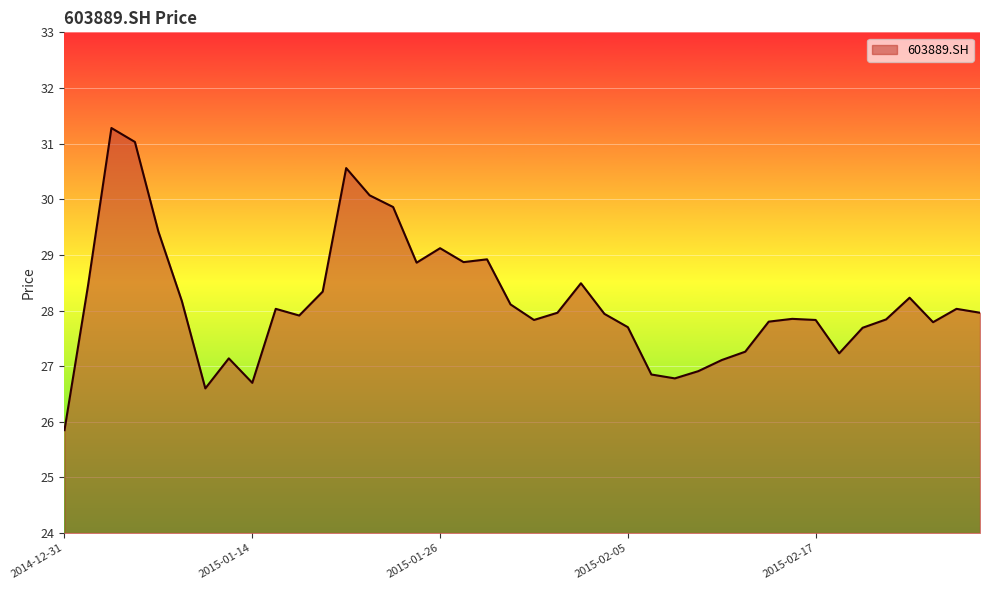

What is the minimum value shown in the chart?

25.9